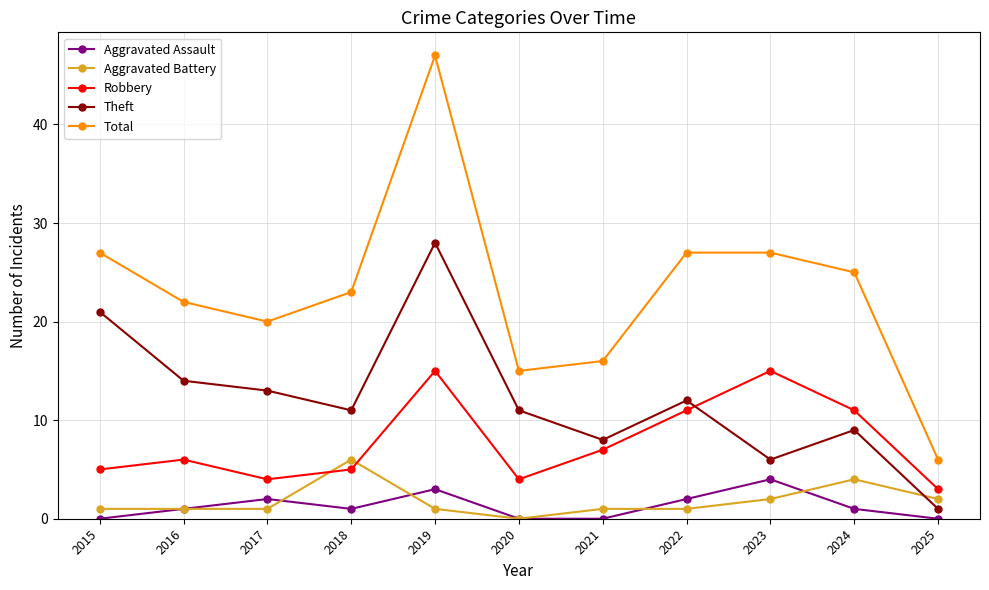

List the series in order of their peak value, highest first.

Total, Theft, Robbery, Aggravated Battery, Aggravated Assault